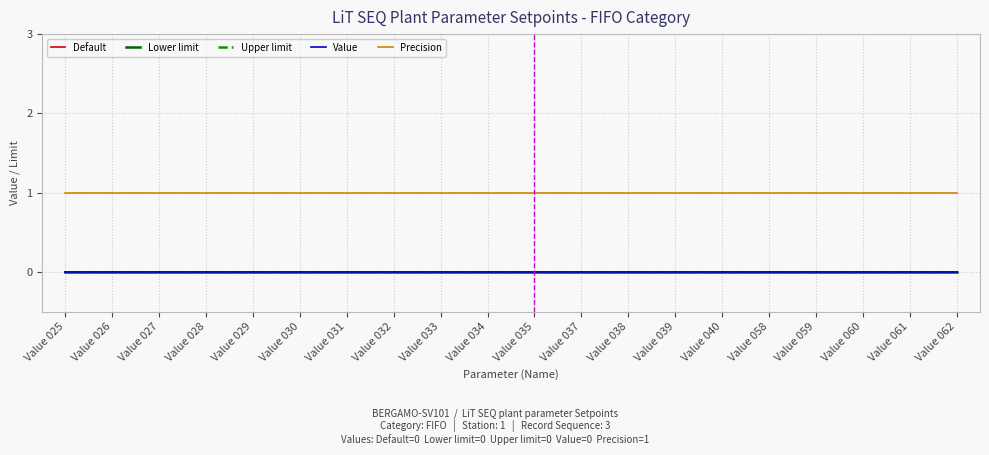

Rank the categories by Lower limit value from lowest to highest.

Value 025, Value 026, Value 027, Value 028, Value 029, Value 030, Value 031, Value 032, Value 033, Value 034, Value 035, Value 037, Value 038, Value 039, Value 040, Value 058, Value 059, Value 060, Value 061, Value 062